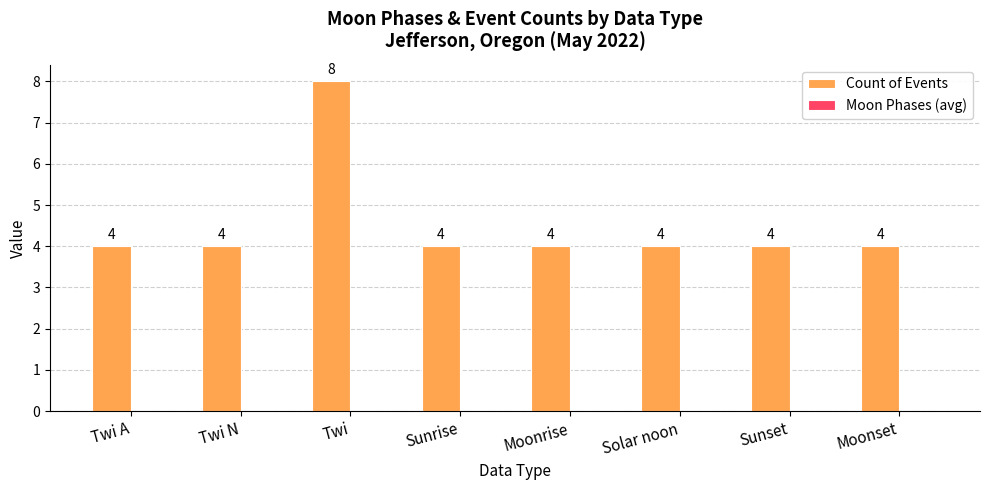

Are the bars horizontal?

No